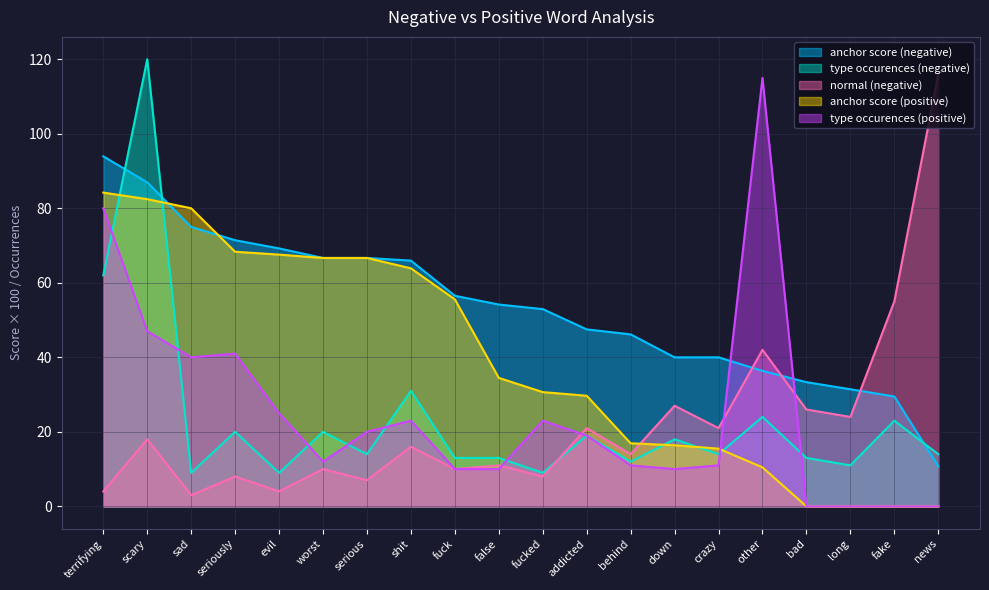

True or false: type occurences (negative) and type occurences (positive) intersect in this chart.

True